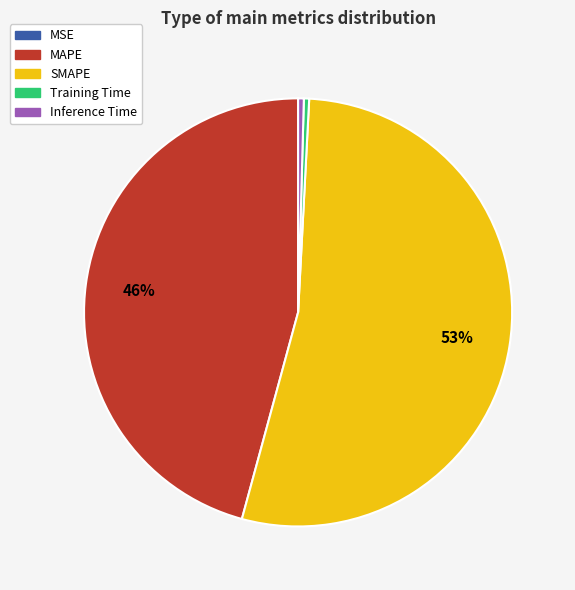

Combined, do Inference Time and Training Time account for over 50%?

No